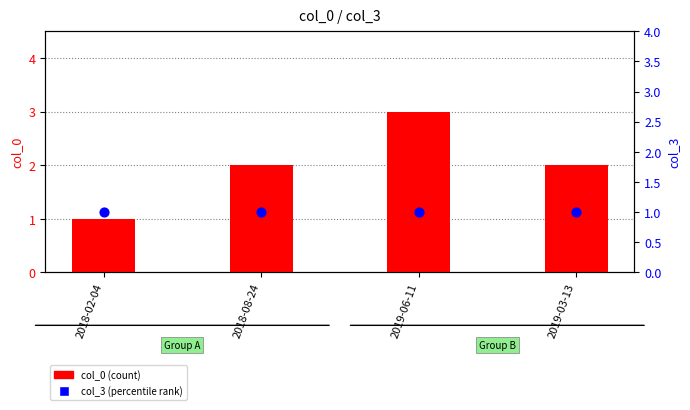

At how many categories does at least one series exceed 2?

1